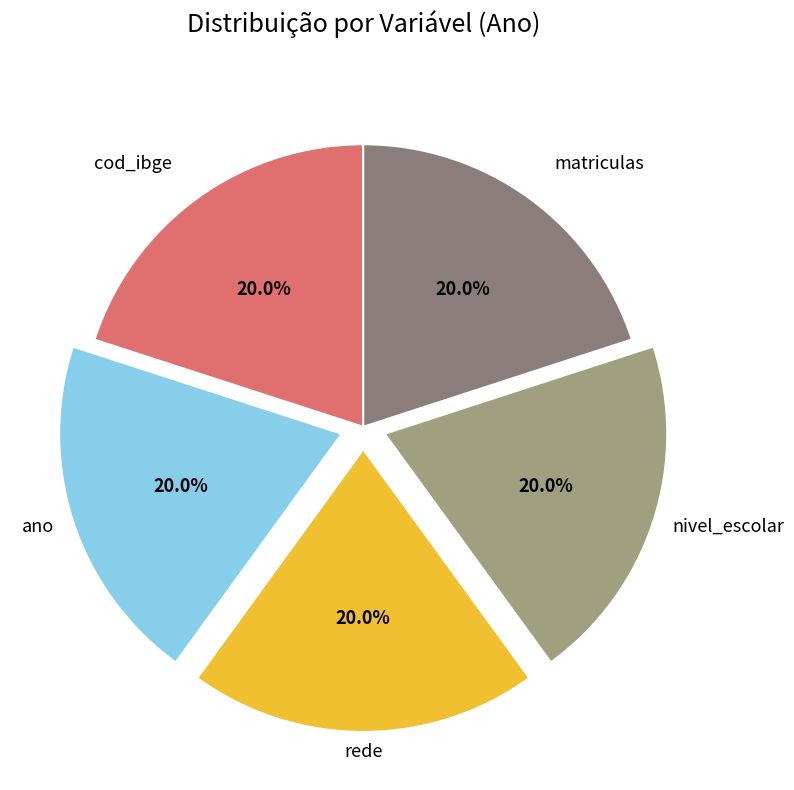

Does ano represent more than half of the total?

No